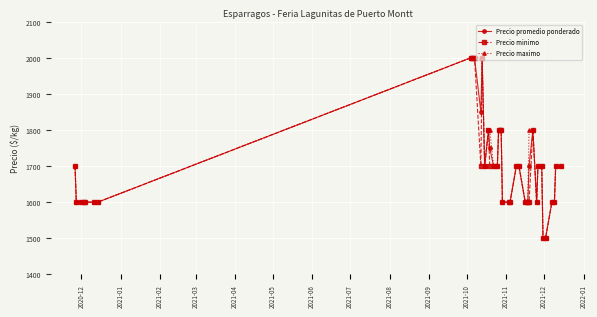

At how many categories does at least one series exceed 1894?

6